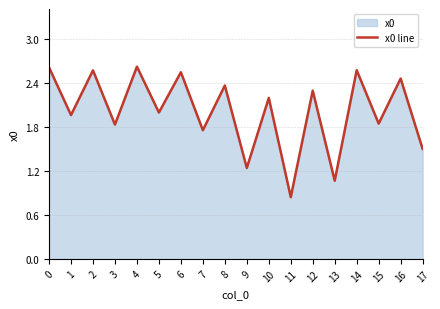

Approximately how many times larger is the value at 9 compared to 17?

0.8